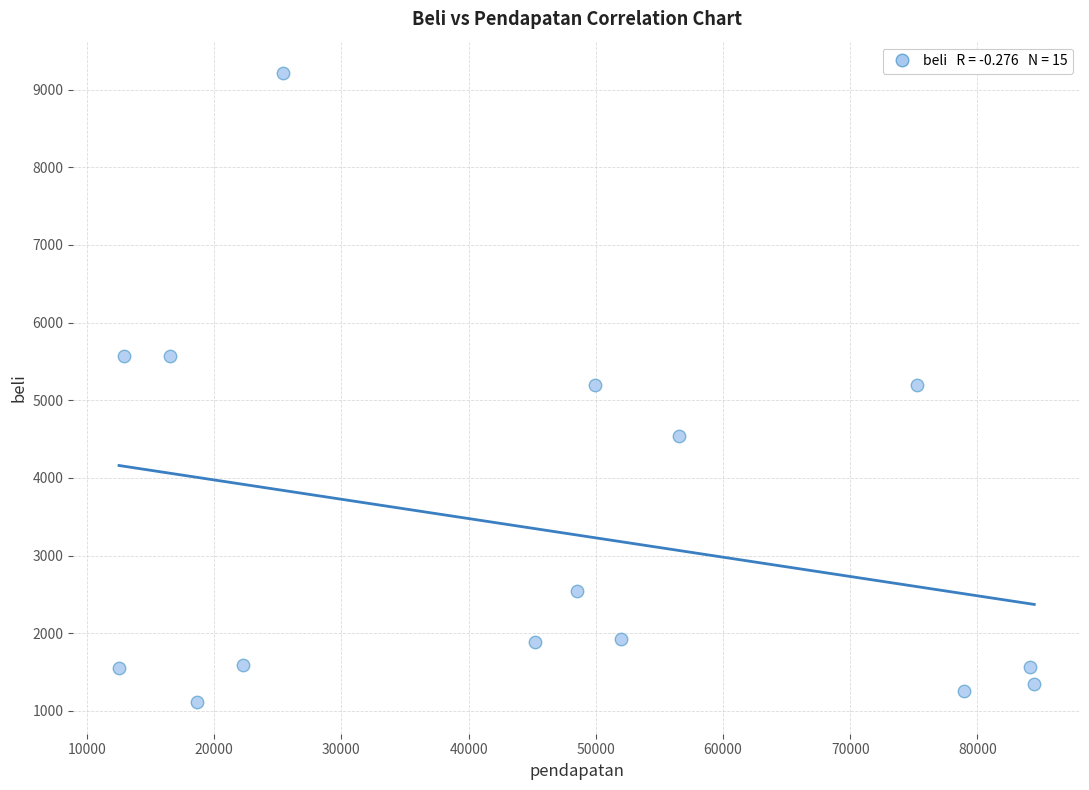

What is the range of X values (max minus min)?

71936